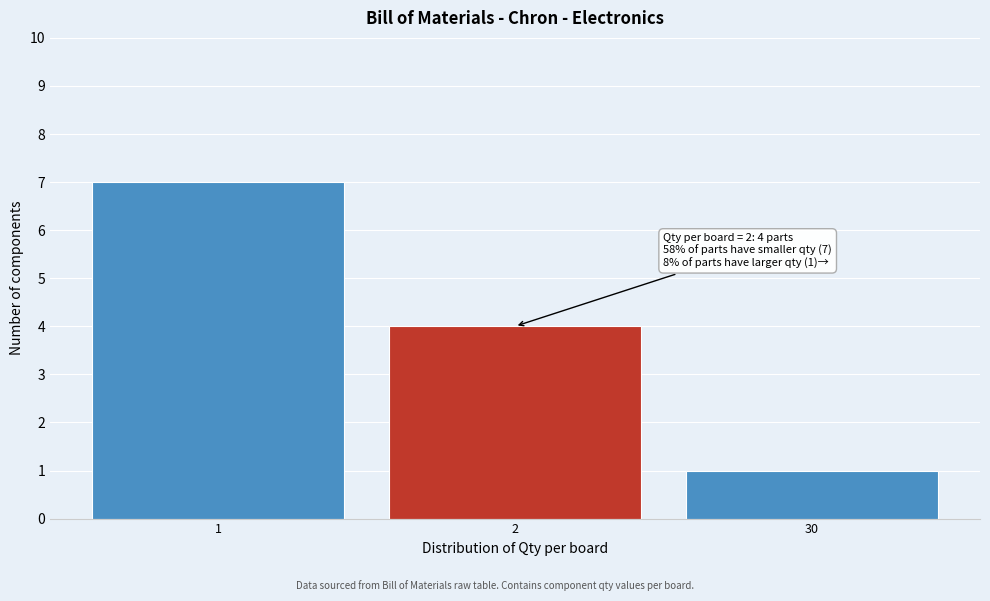

Reading left to right, what are all the values shown in this chart?

7	4	1